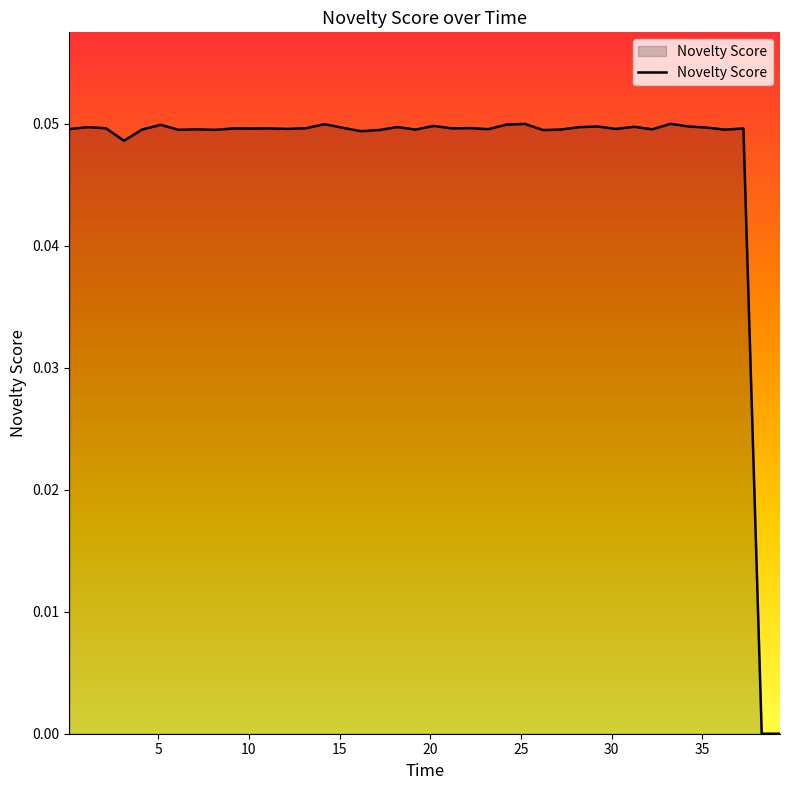

How many points are higher than both their immediate neighbors (excluding endpoints)?

14